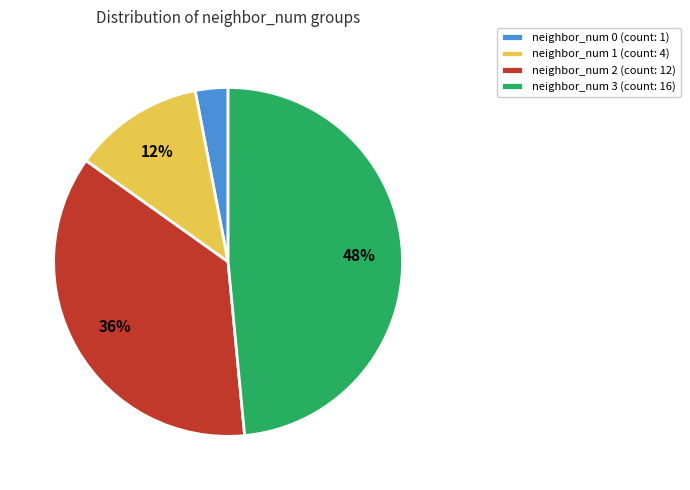

To the nearest percent, what is the combined percentage of neighbor_num 1 and neighbor_num 3?

61%